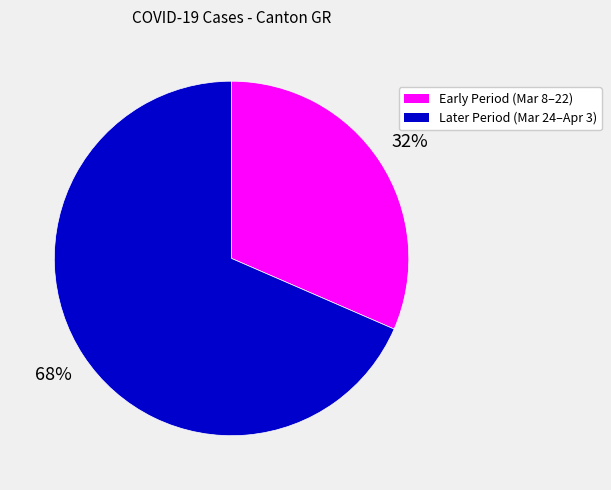

To the nearest percent, what is the average slice percentage?

50%